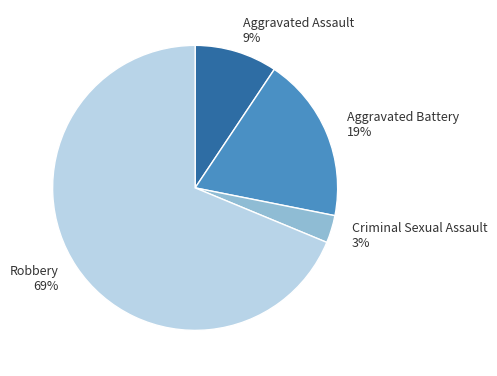

To the nearest percent, what portion does Criminal Sexual Assault represent?

3%